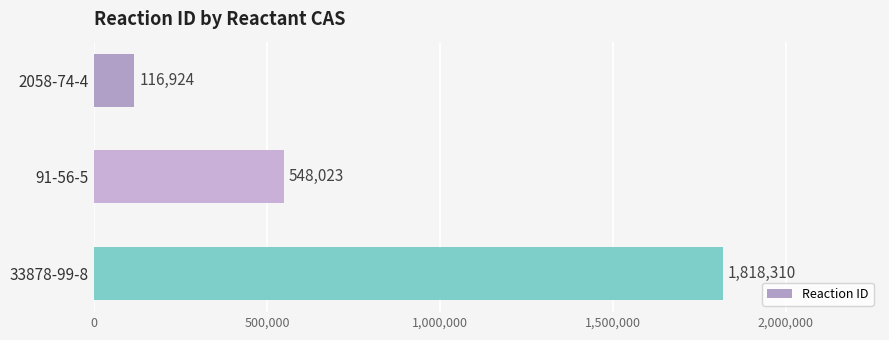

The value at 91-56-5 is 548023. True or false?

True